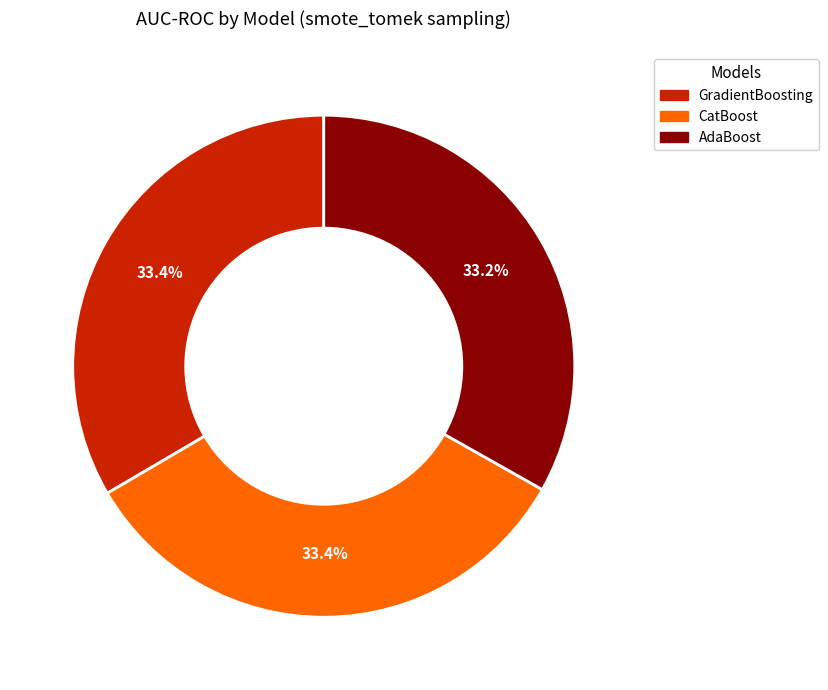

Does AdaBoost represent more than half of the total?

No